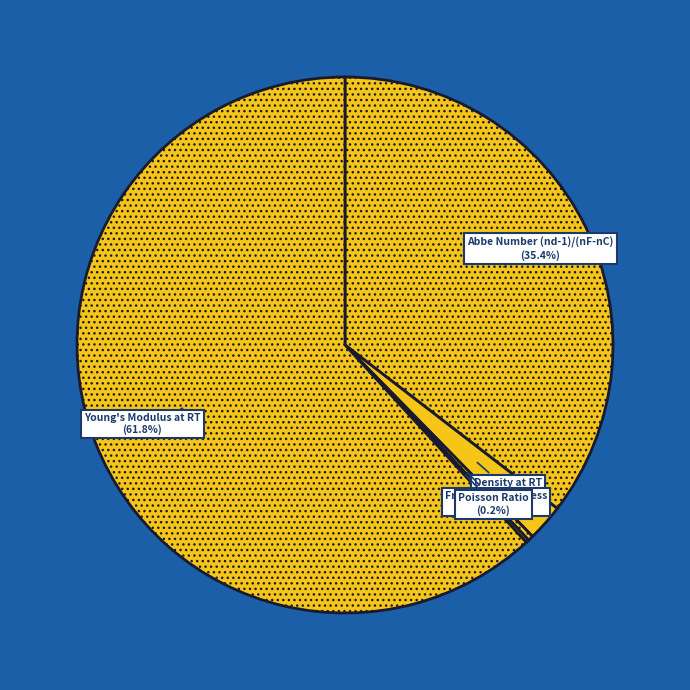

Which category accounts for the majority?

Young's Modulus at RT